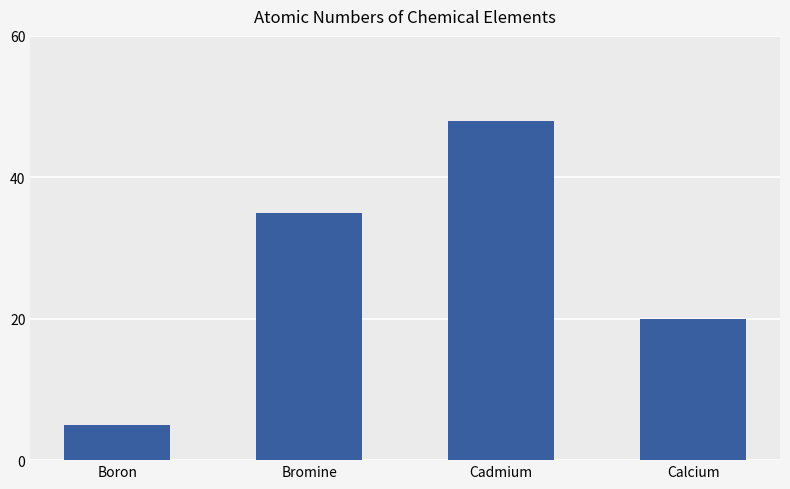

List the labels in order of value, largest first.

Cadmium, Bromine, Calcium, Boron